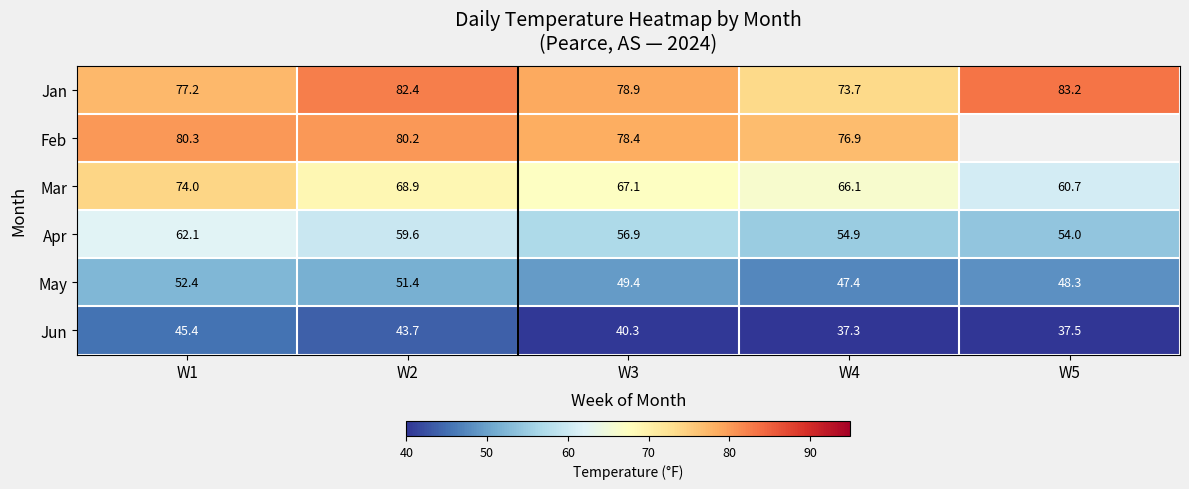

List the labels in order of May value, smallest first.

W4, W5, W3, W2, W1